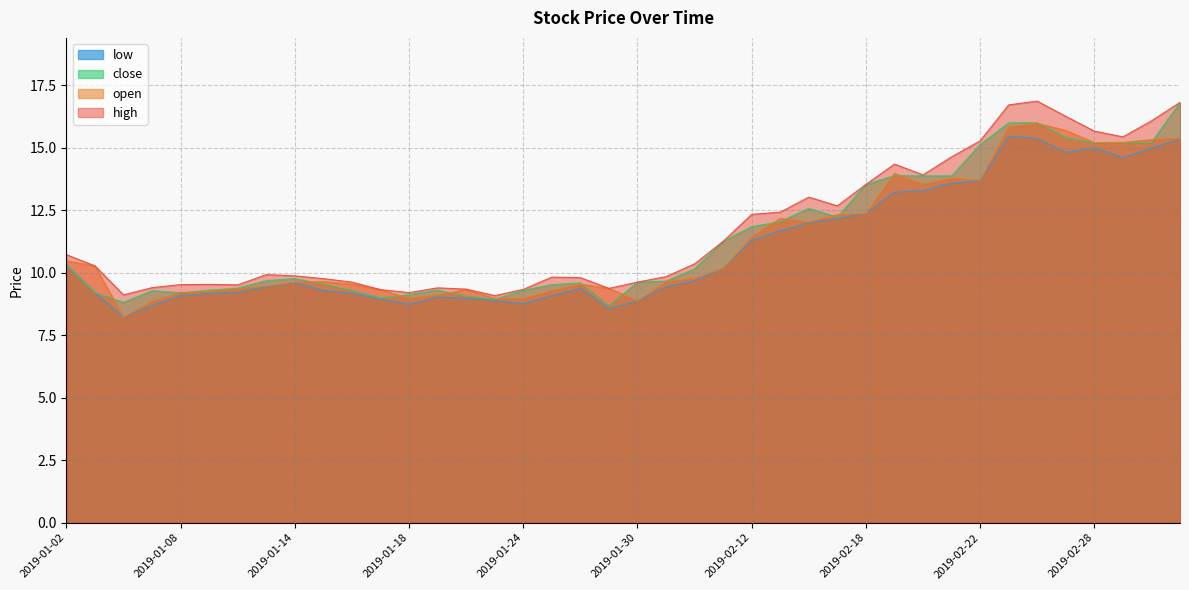

Between 2019-01-30 and 2019-03-05, which series saw the biggest shift?

high